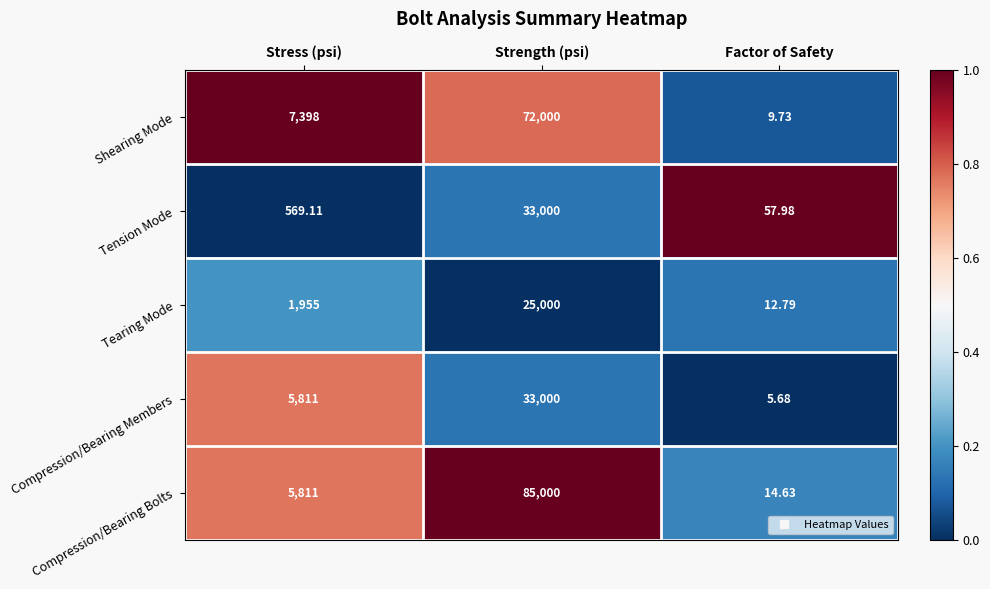

How many values in the Tension Mode series are below 569?

1